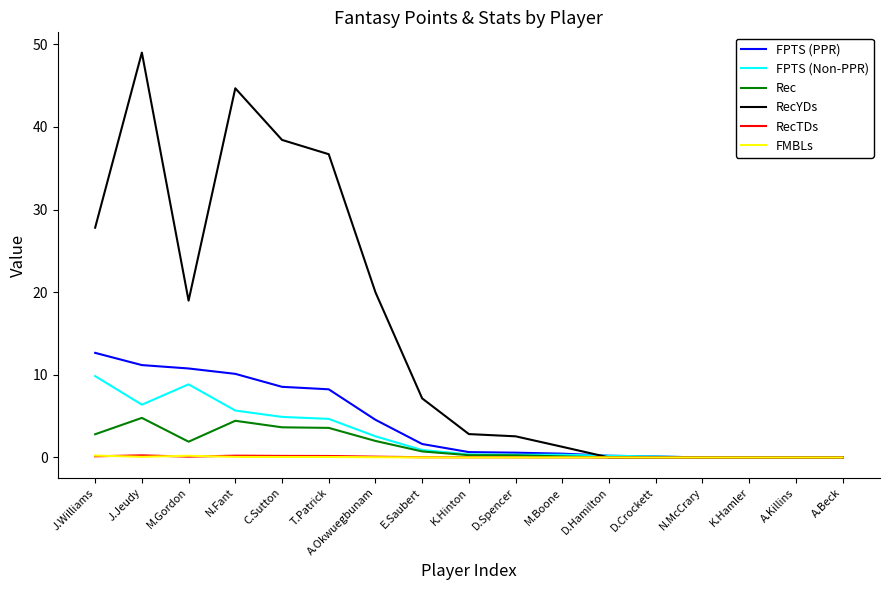

Which series has the largest range (max minus min)?

RecYDs